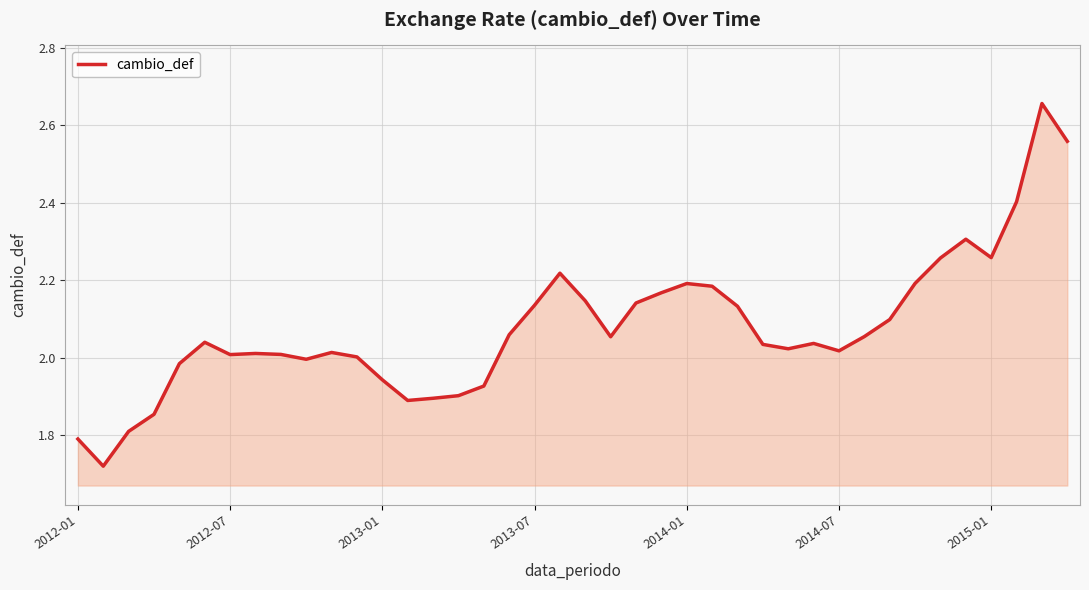

Between 2013-01 and 2013-07, which is larger?

2013-07